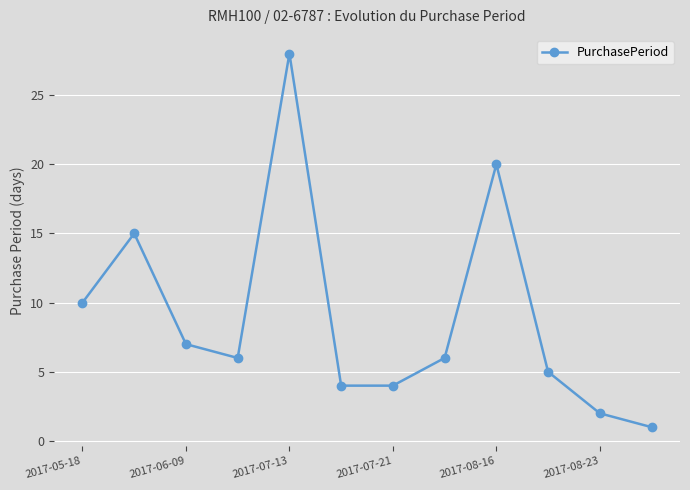

What is the sum of all values?

108